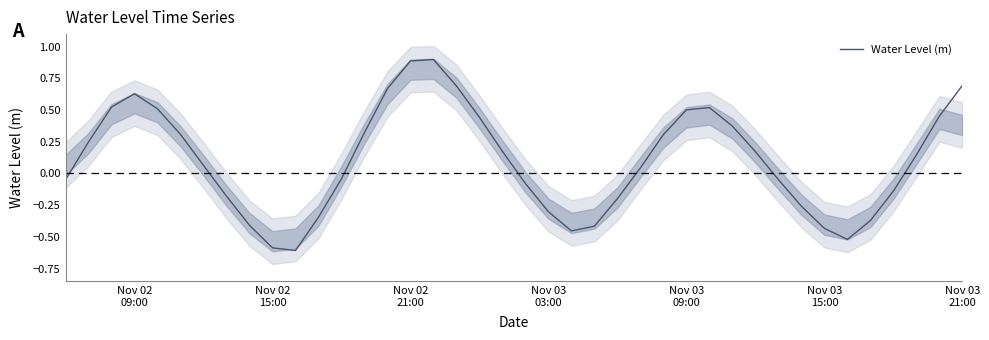

Reading right to left, transcribe all the data shown in this chart.

0.7	0.5	0.1	-0.1	-0.4	-0.5	-0.4	-0.3	-0.0	0.2	0.4	0.5	0.5	0.3	0.0	-0.2	-0.4	-0.5	-0.3	-0.1	0.2	0.4	0.7	0.9	0.9	0.7	0.3	-0.0	-0.3	-0.6	-0.6	-0.4	-0.2	0.1	0.3	0.5	0.6	0.5	0.2	-0.1